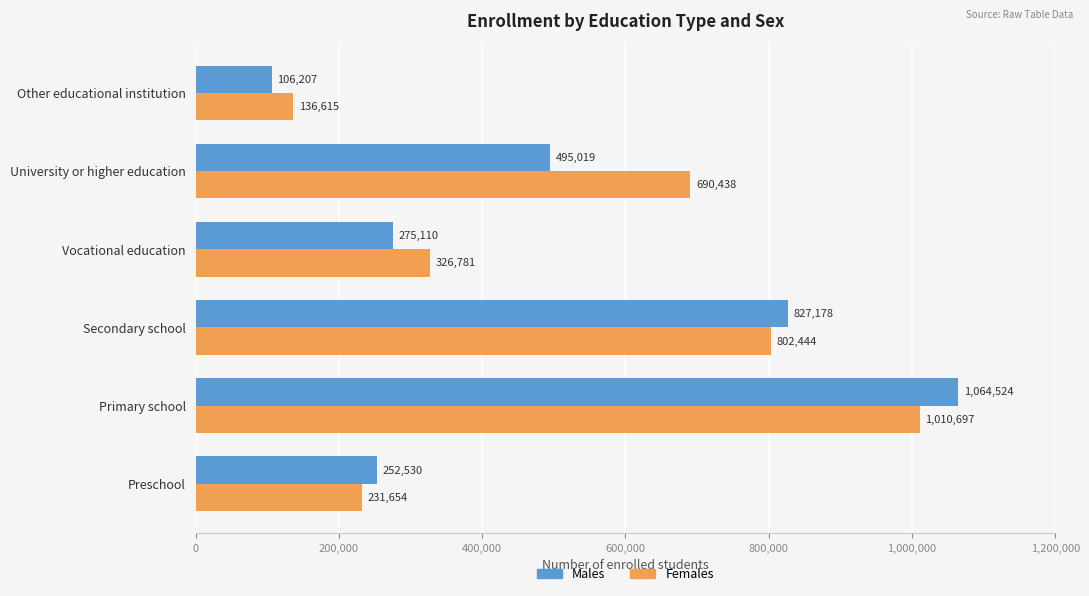

What is the sum of all Females values?

3198629